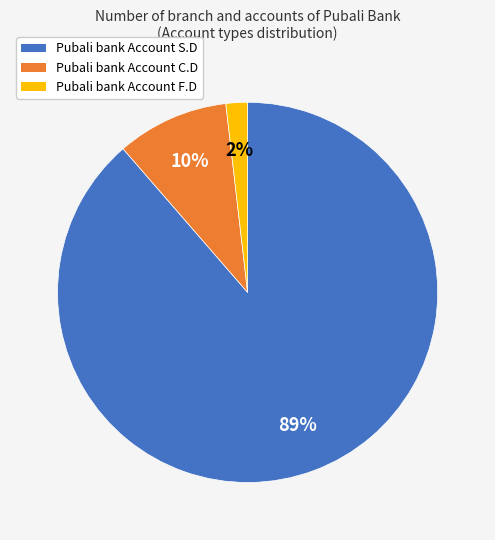

Rank the categories by value from highest to lowest.

Pubali bank Account S.D, Pubali bank Account C.D, Pubali bank Account F.D